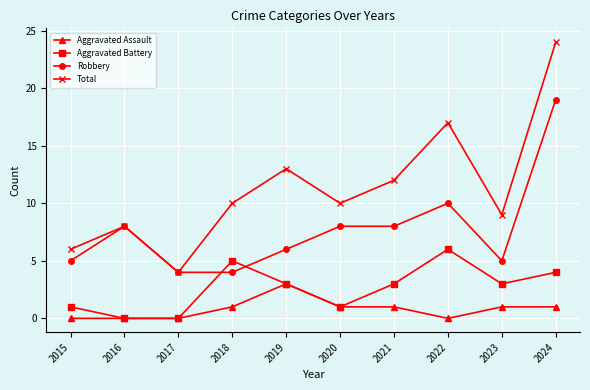

What is the highest value of the Aggravated Battery series?

6